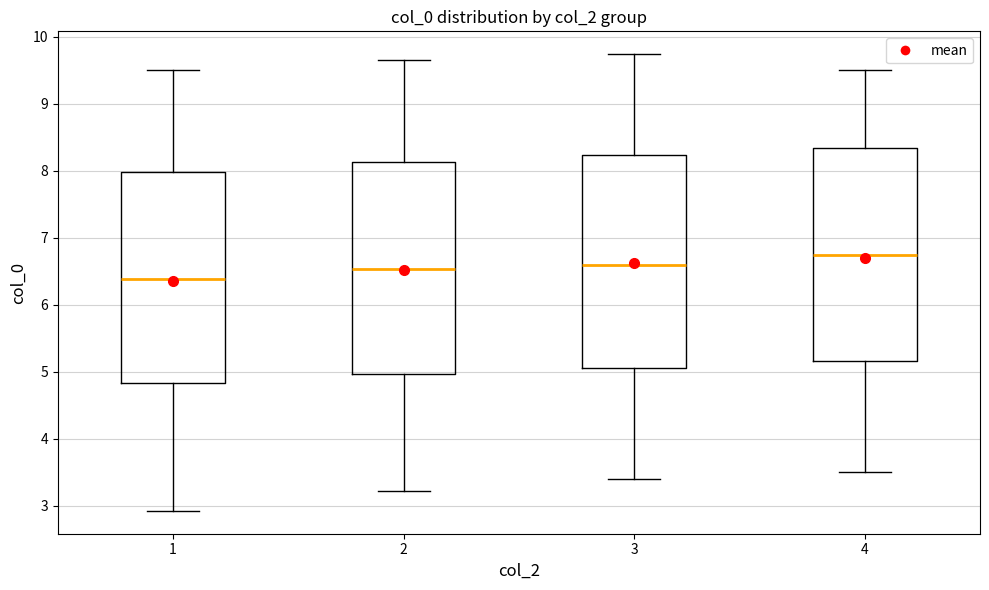

Reading left to right, transcribe this box plot: for each box, give where its median line is, the range the box spans, and where its two whiskers end, as read against the y-axis. The values are not printed on the chart, so give them approximately, as read against the axis.

1: median 6.4, box 4.8 to 8.0, whiskers 2.9 to 9.5
2: median 6.5, box 5.0 to 8.1, whiskers 3.2 to 9.7
3: median 6.6, box 5.1 to 8.2, whiskers 3.4 to 9.7
4: median 6.7, box 5.2 to 8.3, whiskers 3.5 to 9.5